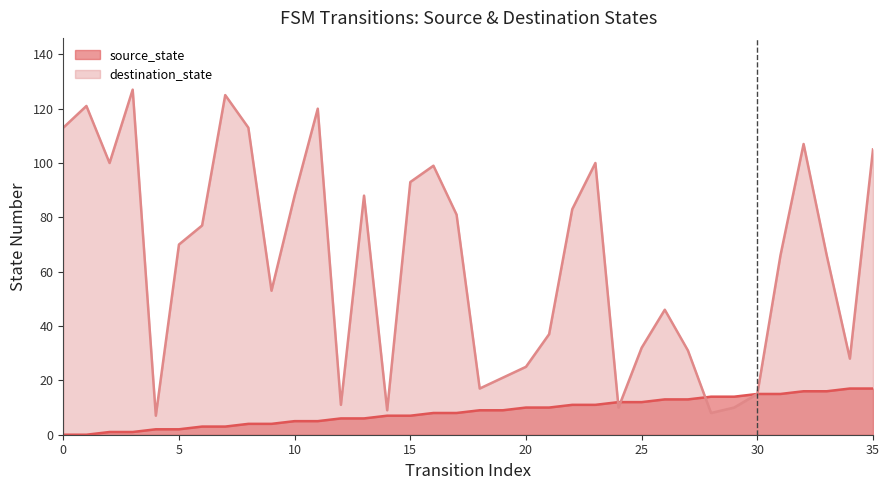

Which series has the widest spread of values?

destination_state